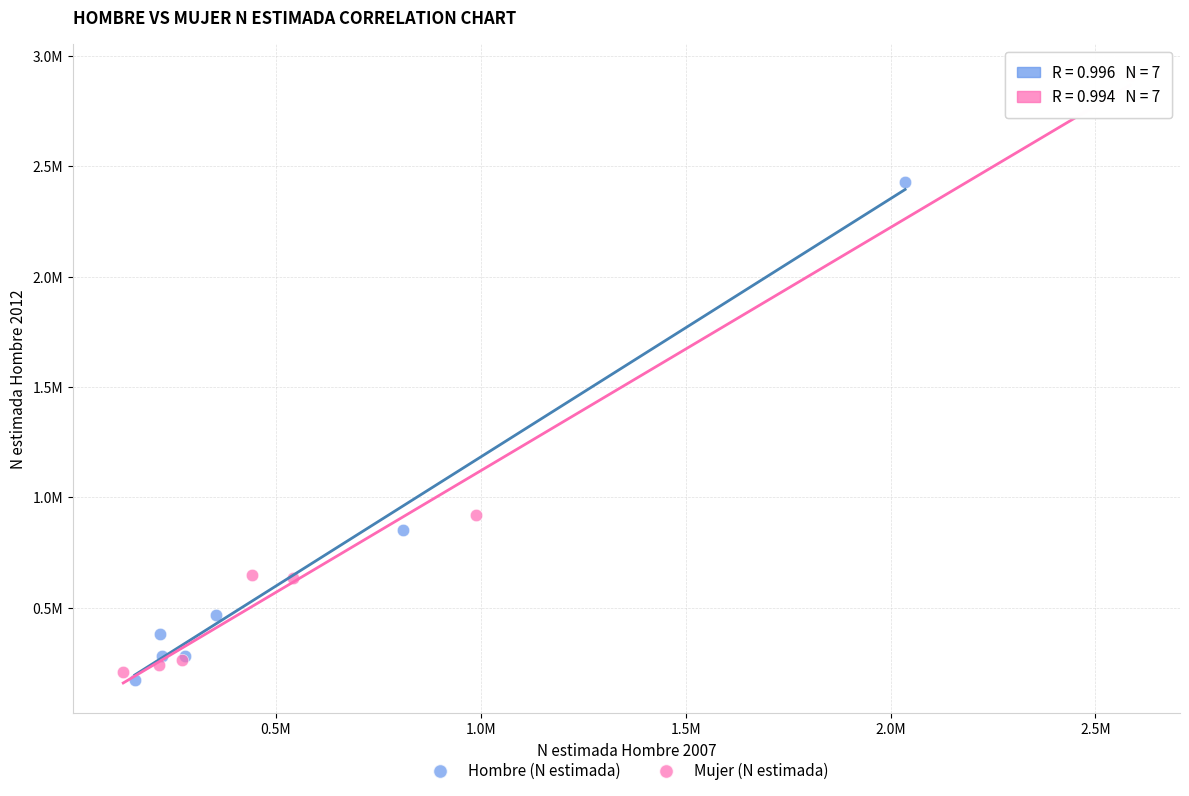

Which series has the largest Y range (max minus min)?

Mujer (N estimada)